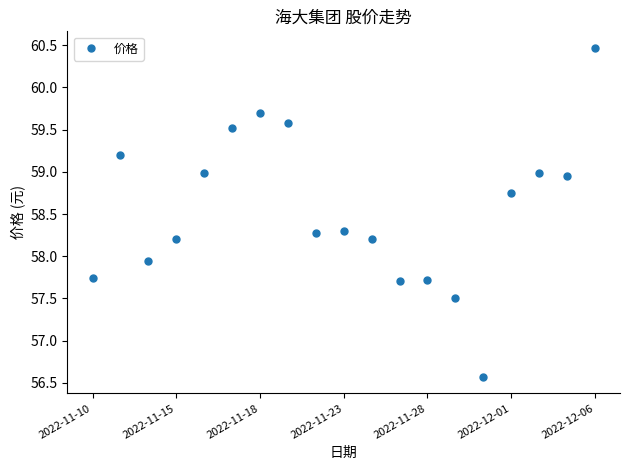

What is the difference between the maximum and minimum values?

3.9